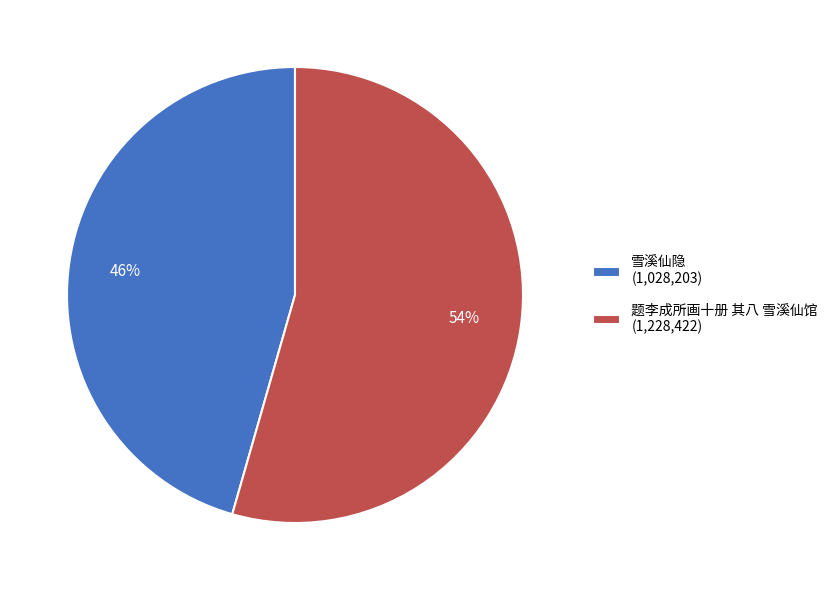

The 题李成所画十册 其八 雪溪仙馆 slice represents 41% of the pie. True or false?

False